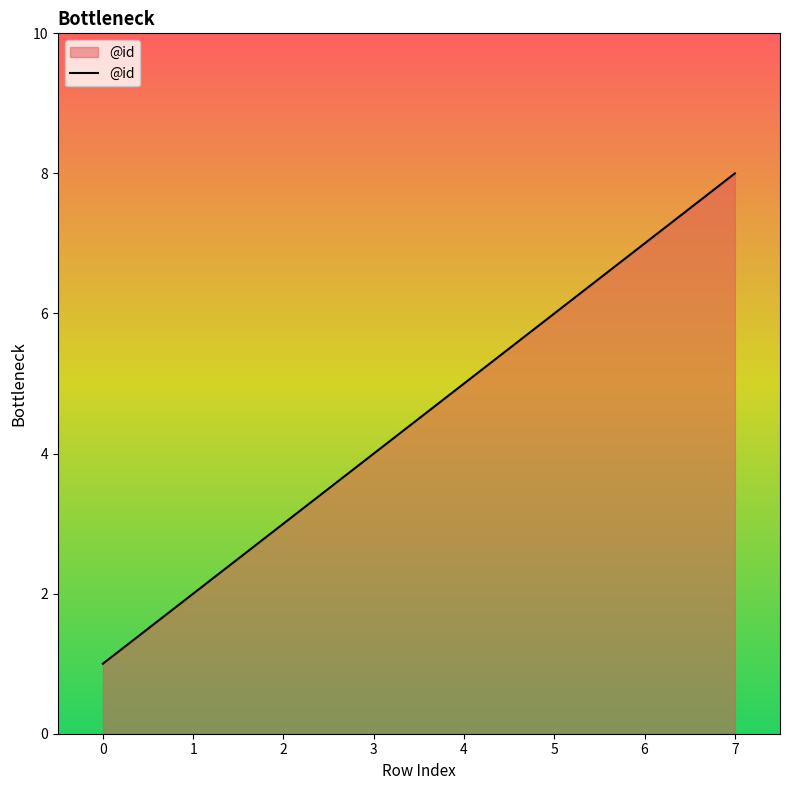

At which category does the chart reach its peak across all series?

7